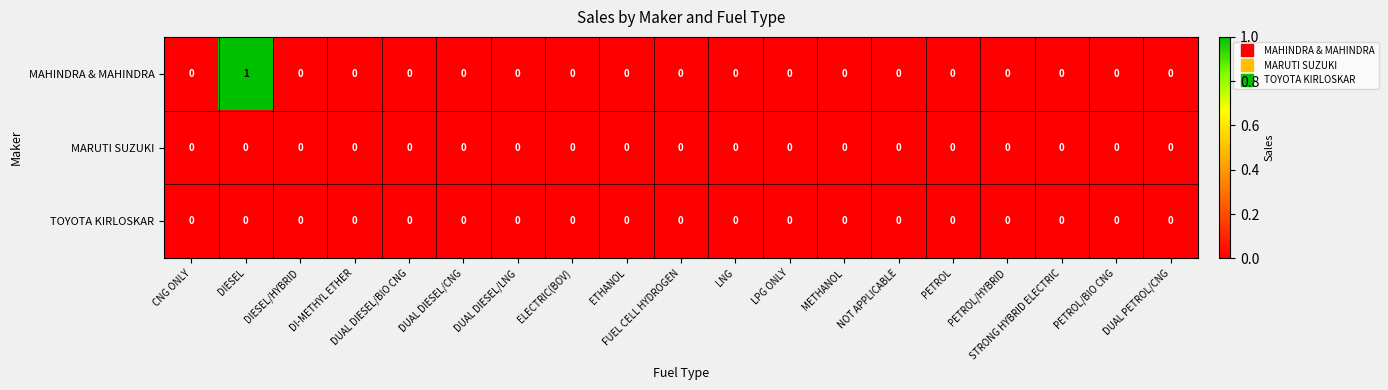

At which label does MAHINDRA & MAHINDRA reach its peak?

DIESEL